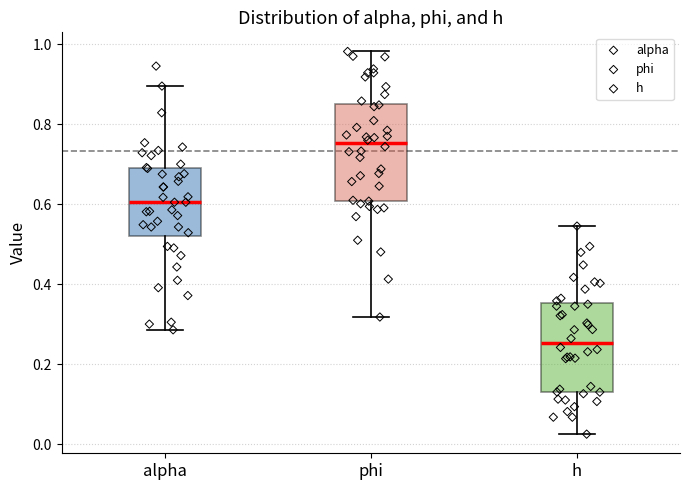

Reading left to right, read every box against the y-axis: the position of its median line, the range the box covers, and the ends of its whiskers. The values are not printed on the chart, so give them approximately, as read against the axis.

alpha: median 0.60, box 0.52 to 0.68, whiskers 0.28 to 0.90
phi: median 0.76, box 0.60 to 0.86, whiskers 0.32 to 0.98
h: median 0.26, box 0.14 to 0.36, whiskers 0.02 to 0.54